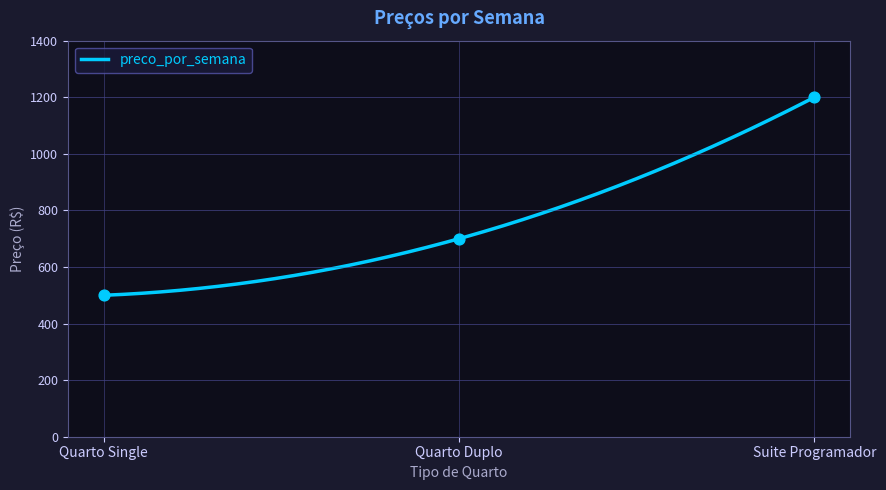

What is the ratio of the value at Quarto Duplo to the value at Quarto Single?

1.4